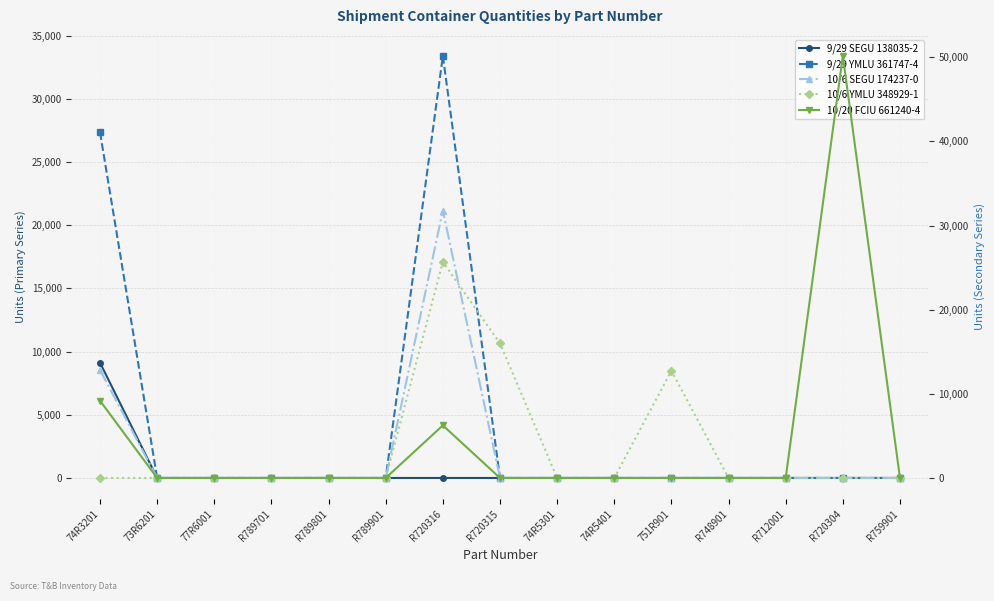

What is the maximum value shown in the chart?

50160